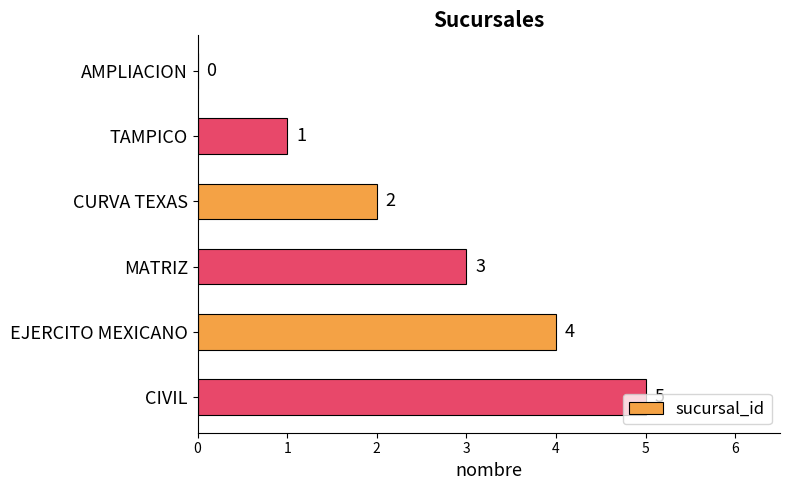

How many series are shown in this chart?

1